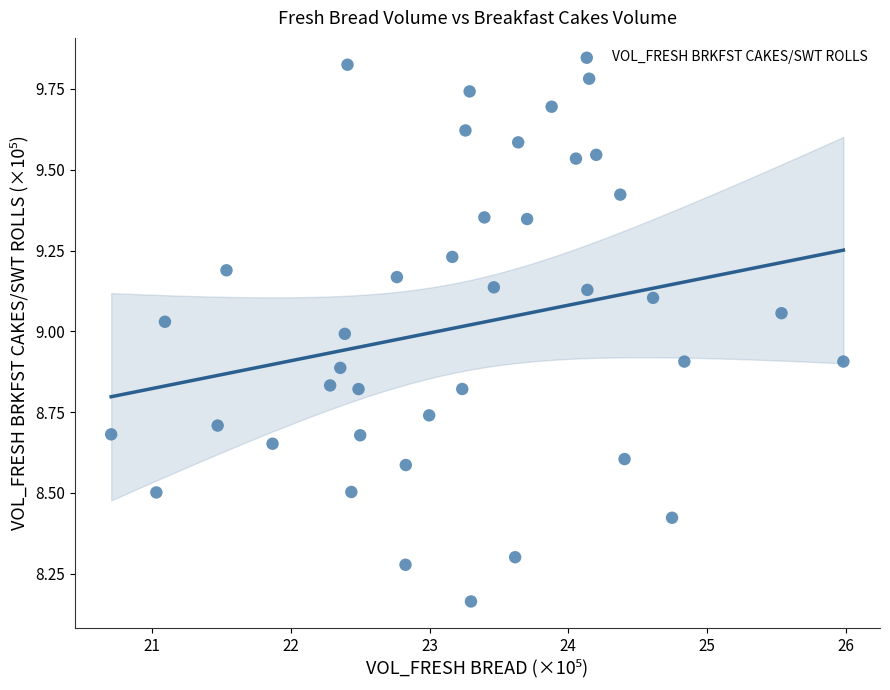

What is the range of Y values (max minus min)?

1.7